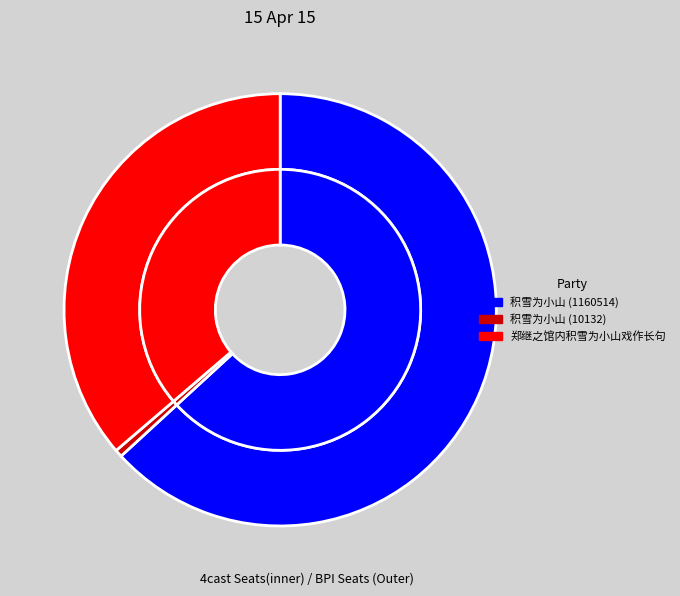

How many slices are in this pie chart?

3